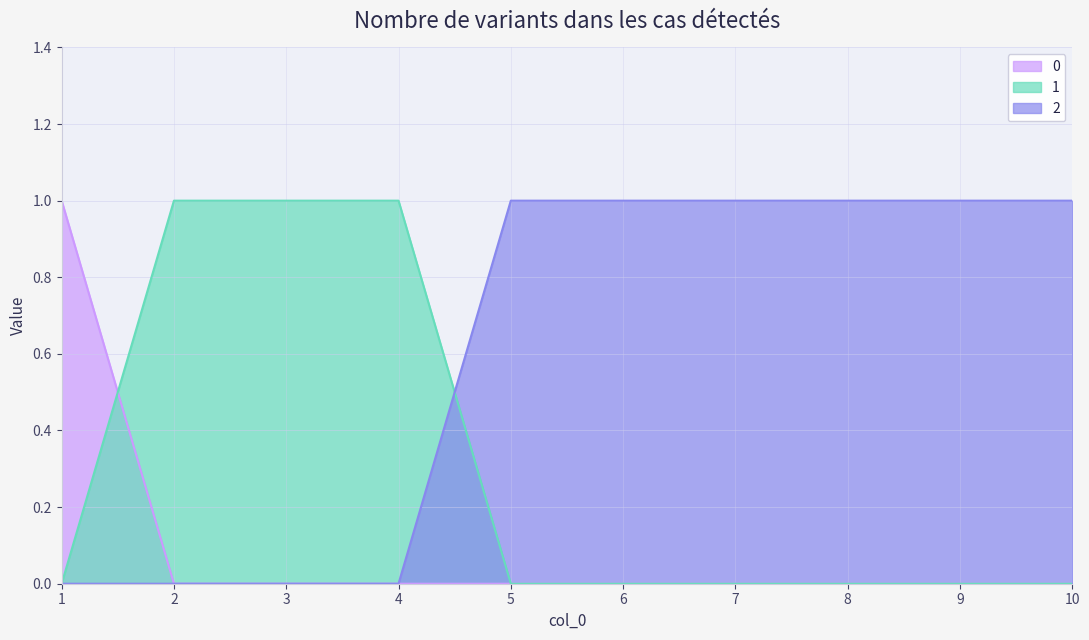

List the series in order of their peak value, lowest first.

0, 1, 2